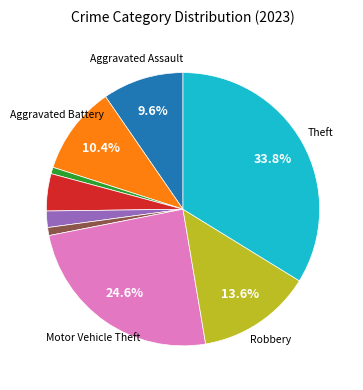

Is there a majority slice in this chart?

No